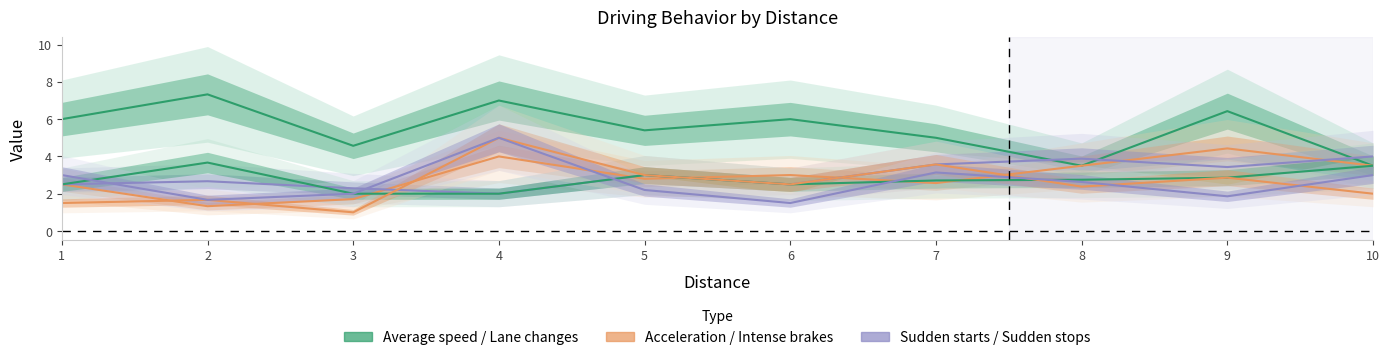

How many lines are shown in the chart?

6